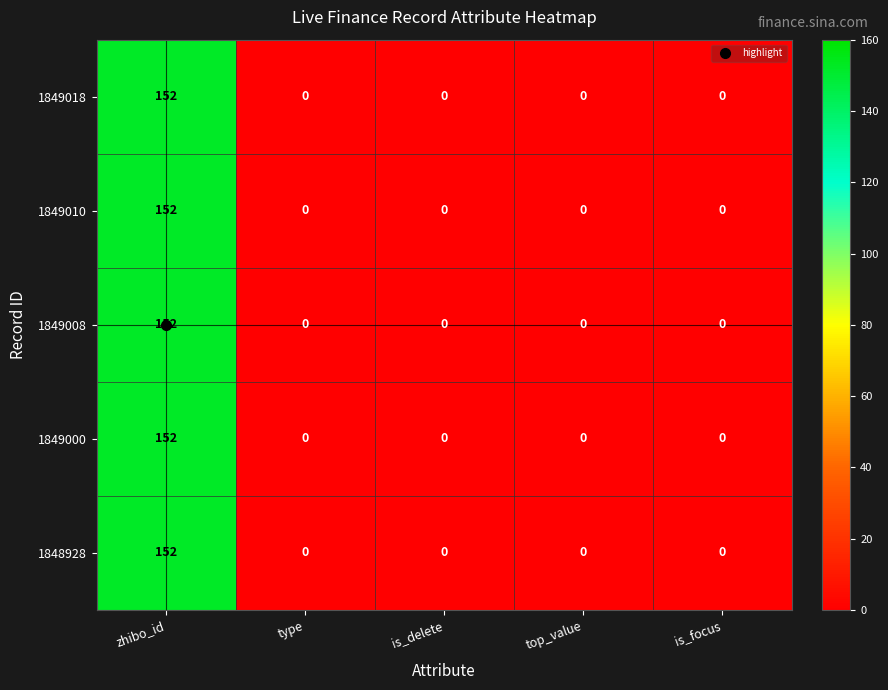

What is the highest value of the 1849000 series?

152